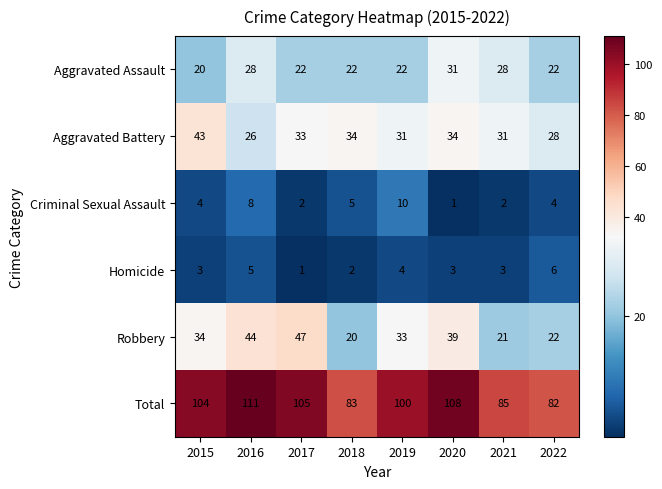

Which series has the largest total across all categories?

Total